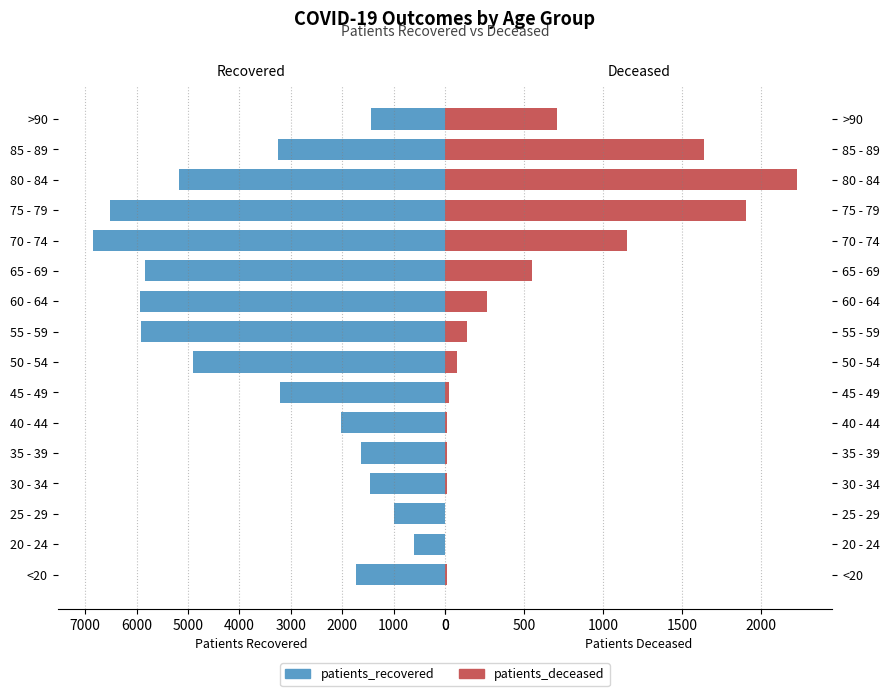

What is the minimum value for patients_recovered?

604